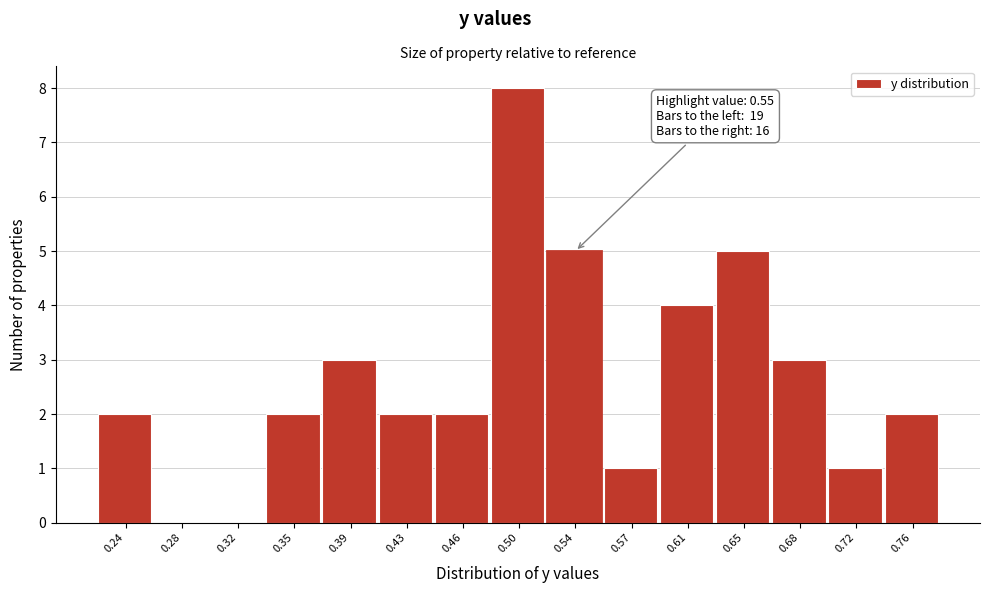

Reading left to right, transcribe all the data shown in this chart.

0.24=2	0.28=0	0.32=0	0.35=2	0.39=3	0.43=2	0.46=2	0.50=8	0.54=5	0.57=1	0.61=4	0.65=5	0.68=3	0.72=1	0.76=2